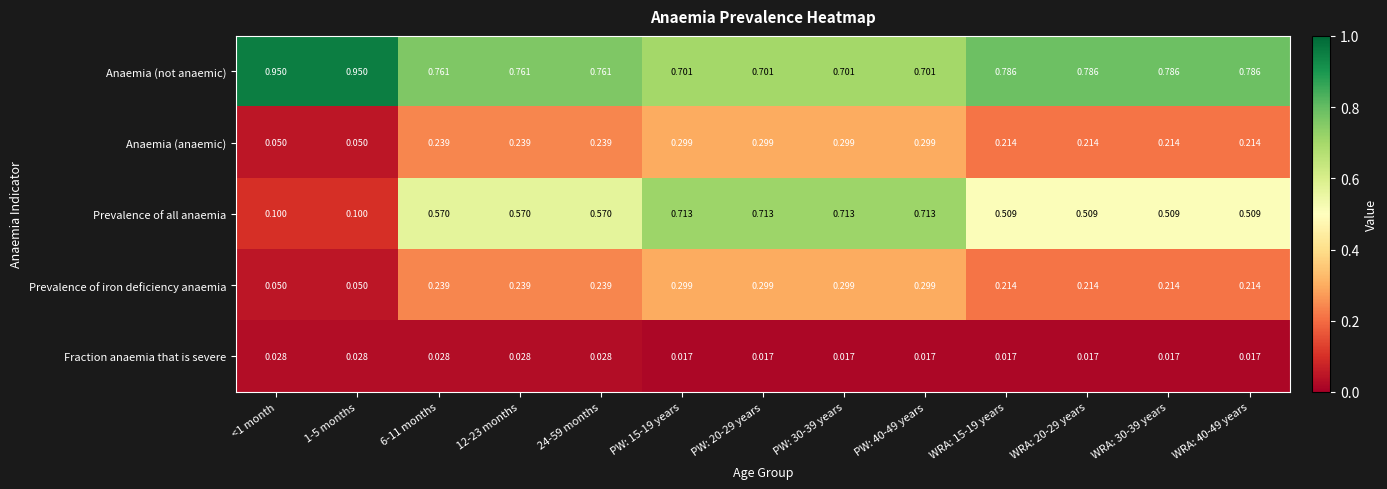

Between 1-5 months and 24-59 months, which series saw the biggest shift?

Prevalence of all anaemia